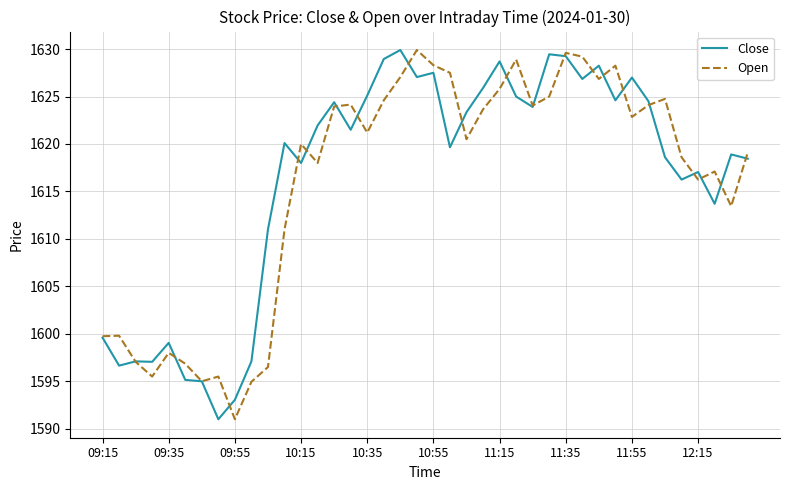

What is the greatest value displayed?

1629.9